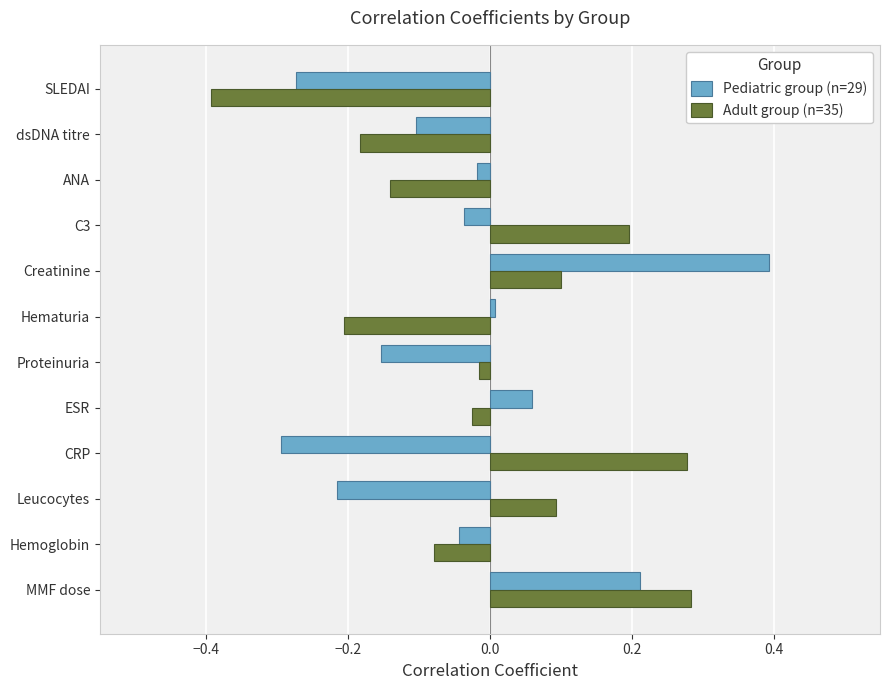

List the series in order of their peak value, highest first.

Pediatric group (n=29), Adult group (n=35)